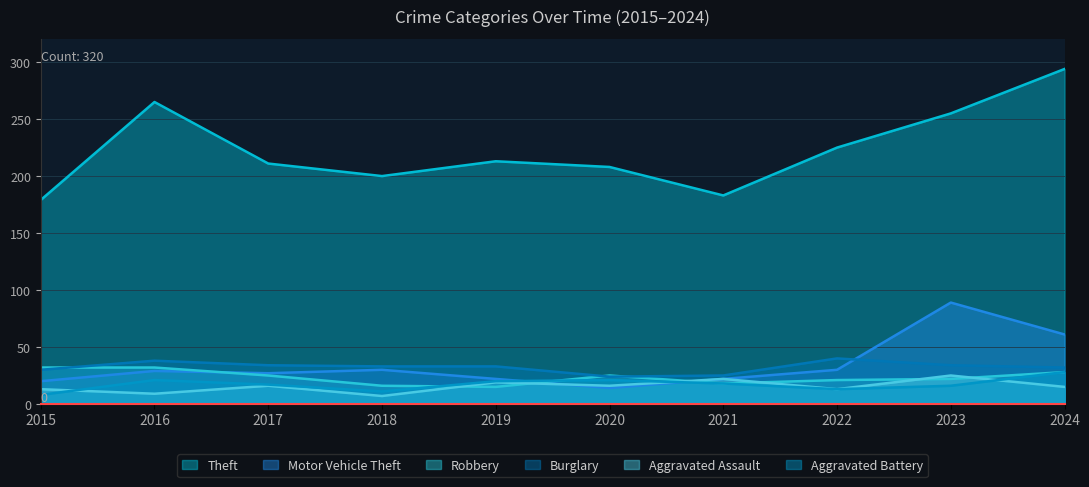

How many interior local valleys does the Aggravated Assault series have?

4